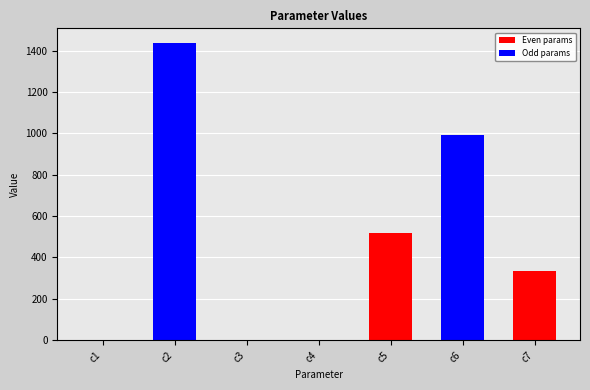

Which has a higher value, c6 or c5?

c6